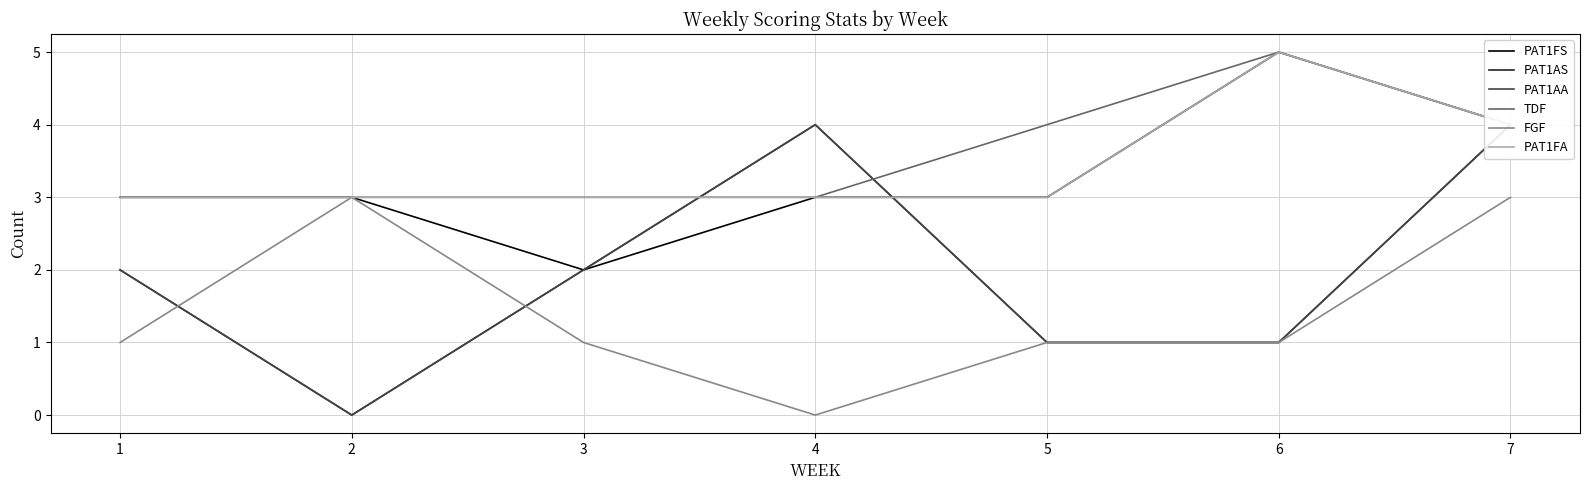

Count the number of data series in this chart.

6